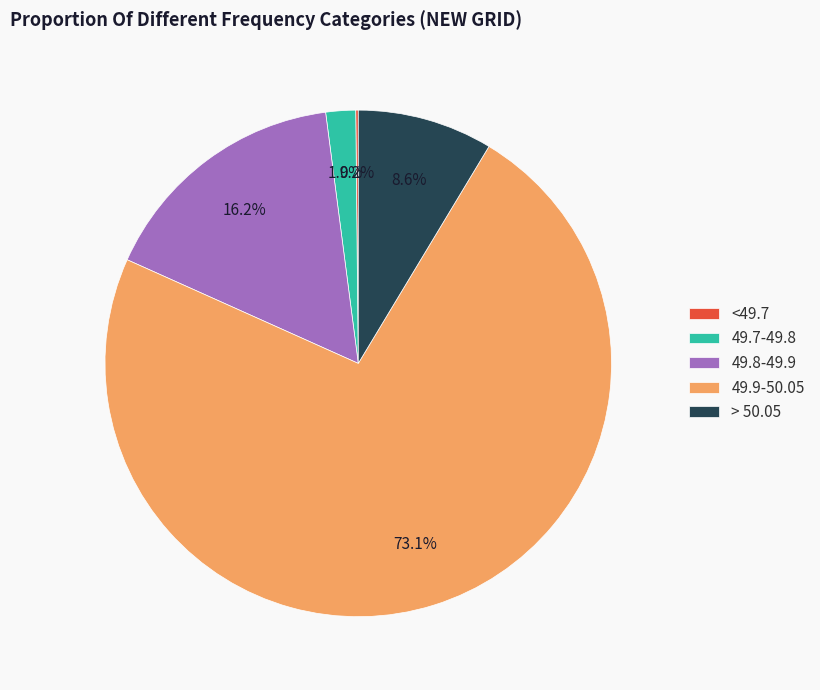

Combined, what portion of the pie is 49.7-49.8 and > 50.05?

10.5%